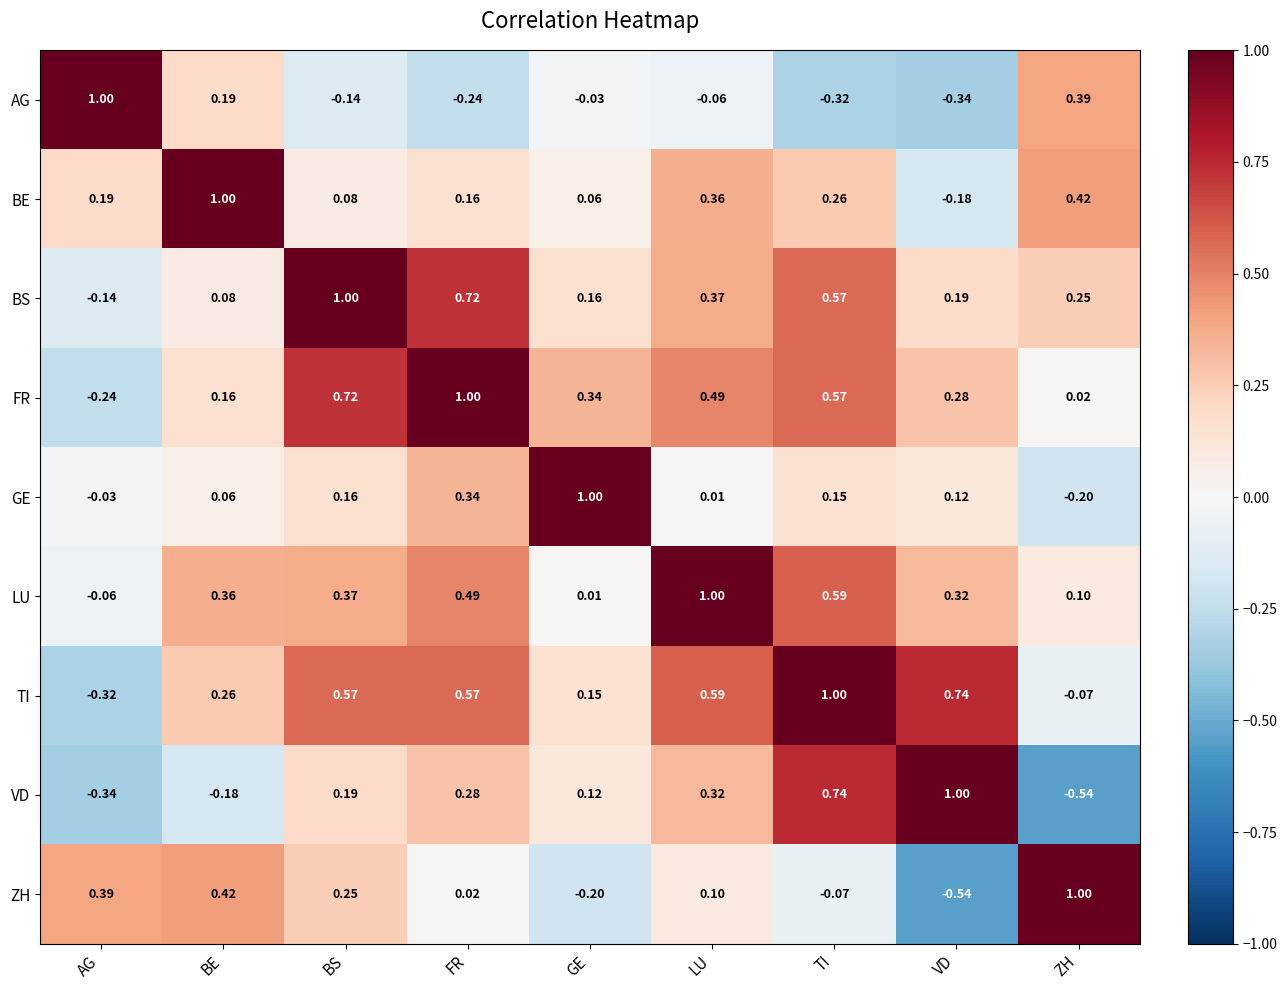

Which category has the lowest value in the BE series?

VD